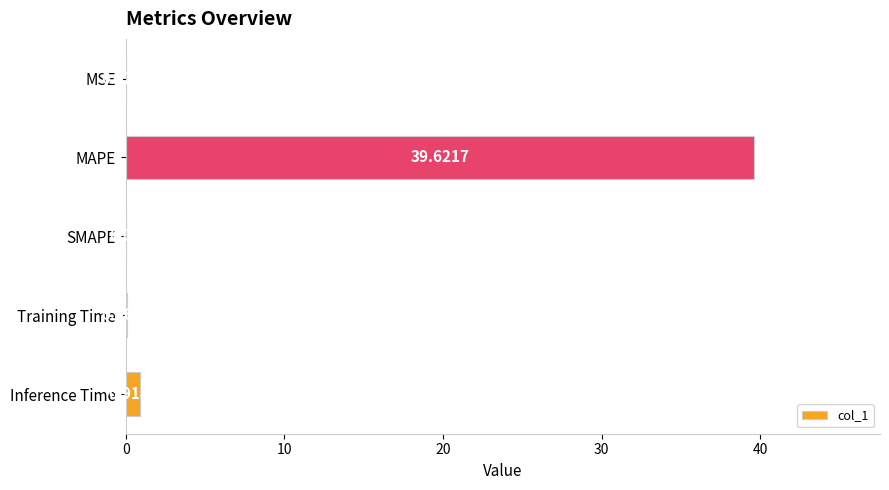

Between SMAPE and Inference Time, which is larger?

Inference Time